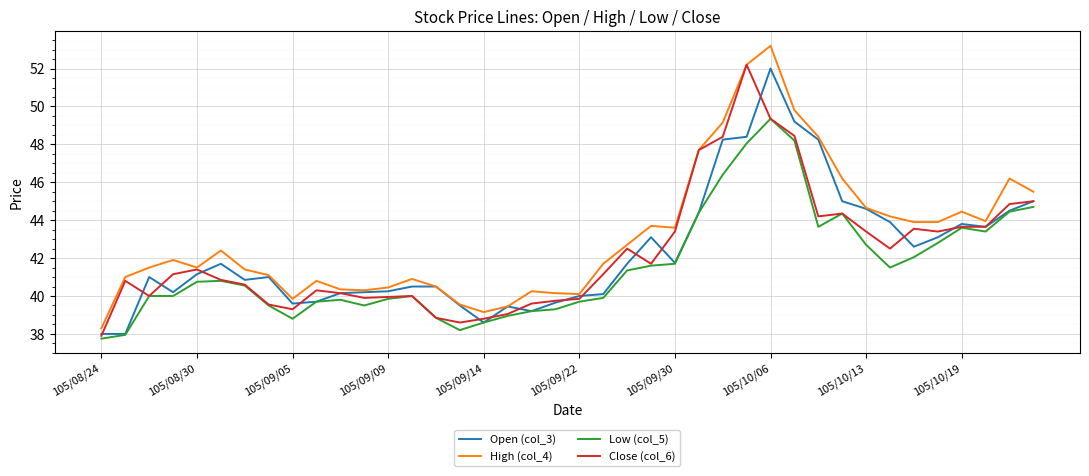

True or false: Low (col_5) and High (col_4) cross at least once.

False